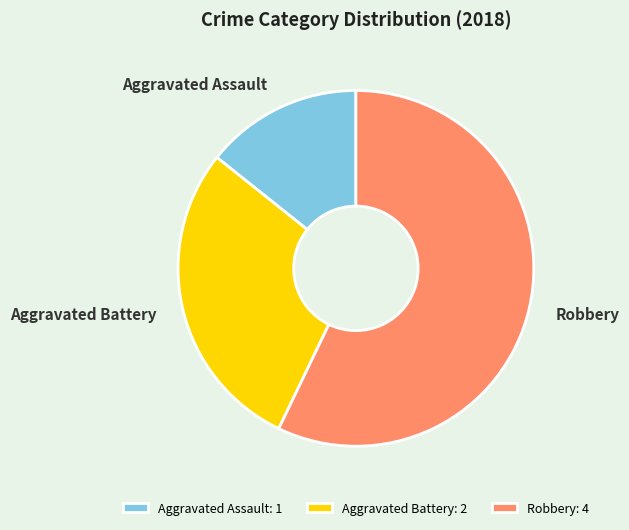

Do Aggravated Battery and Aggravated Assault together represent more than half of the pie?

No